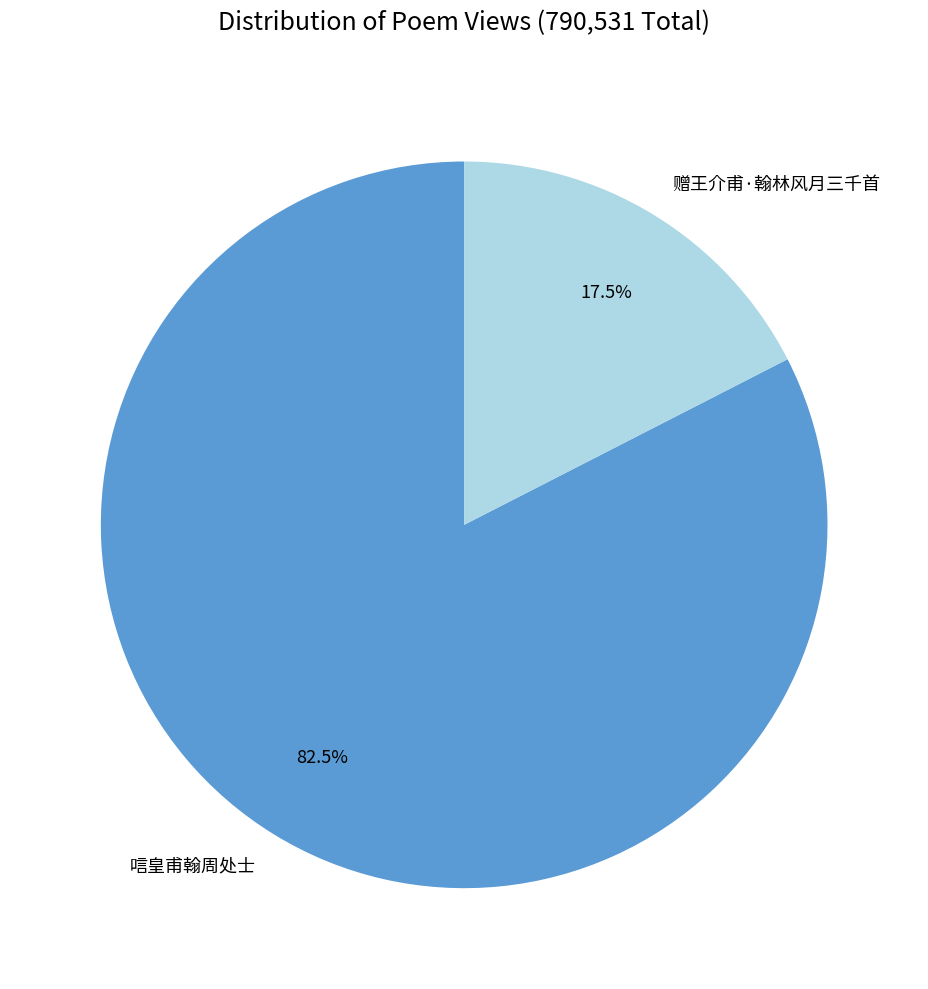

To the nearest percent, what is the average slice percentage?

50%